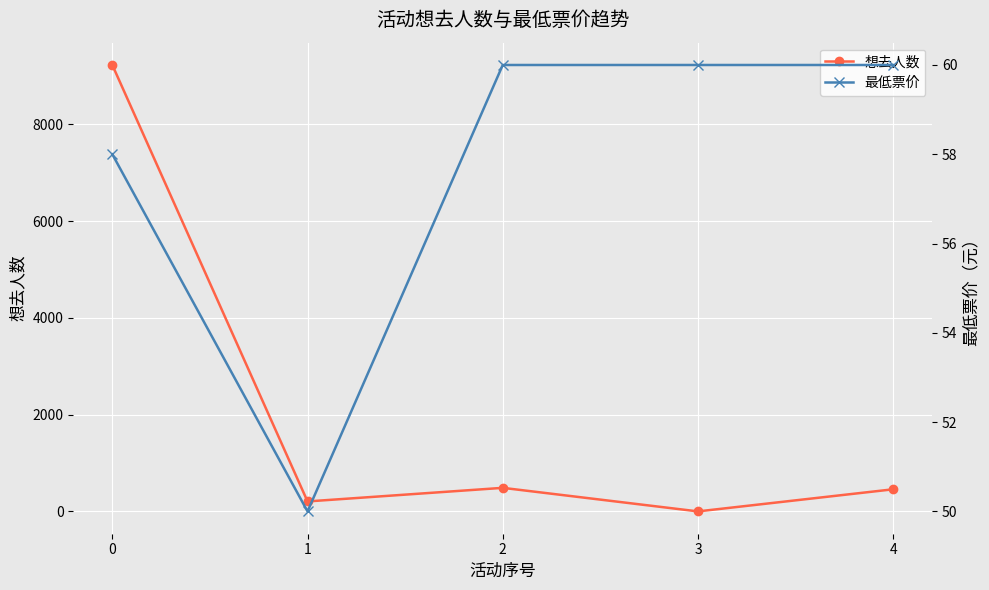

Count the number of categories in the chart.

5